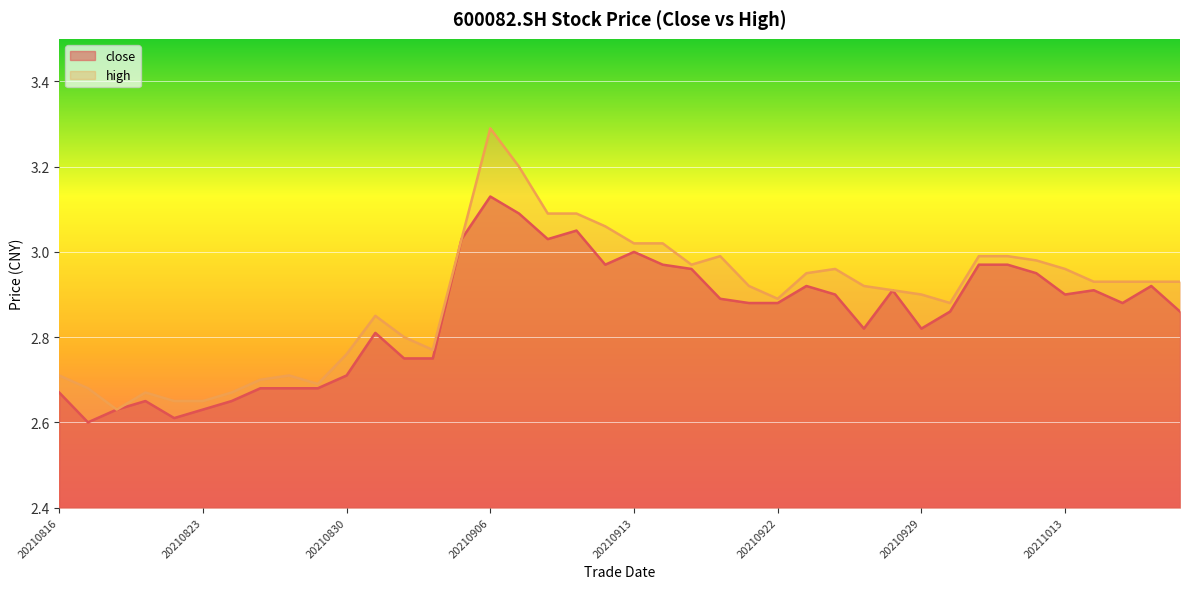

Is the value of close at 20210824 greater than the value of high at 20210909?

No